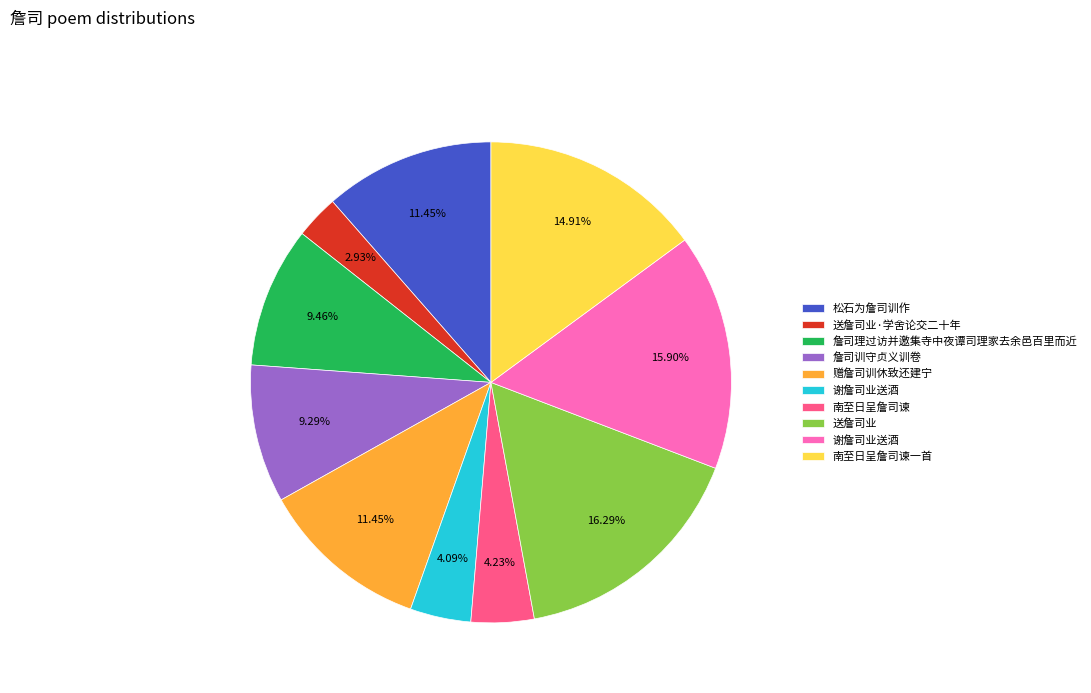

Is there a majority slice in this chart?

No